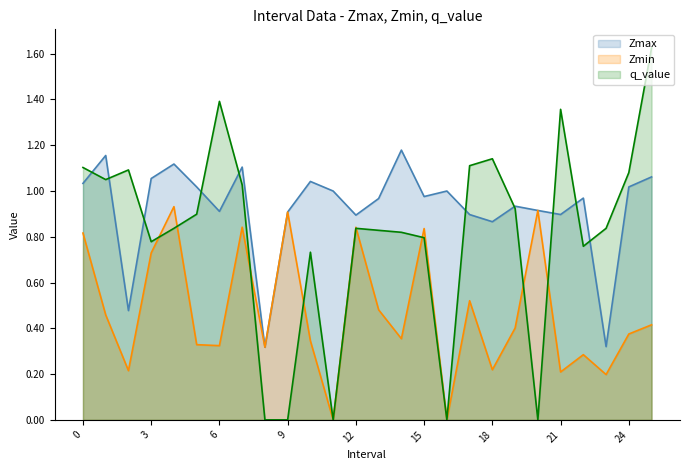

The Zmin series shows 0.3 at 5. True or false?

True